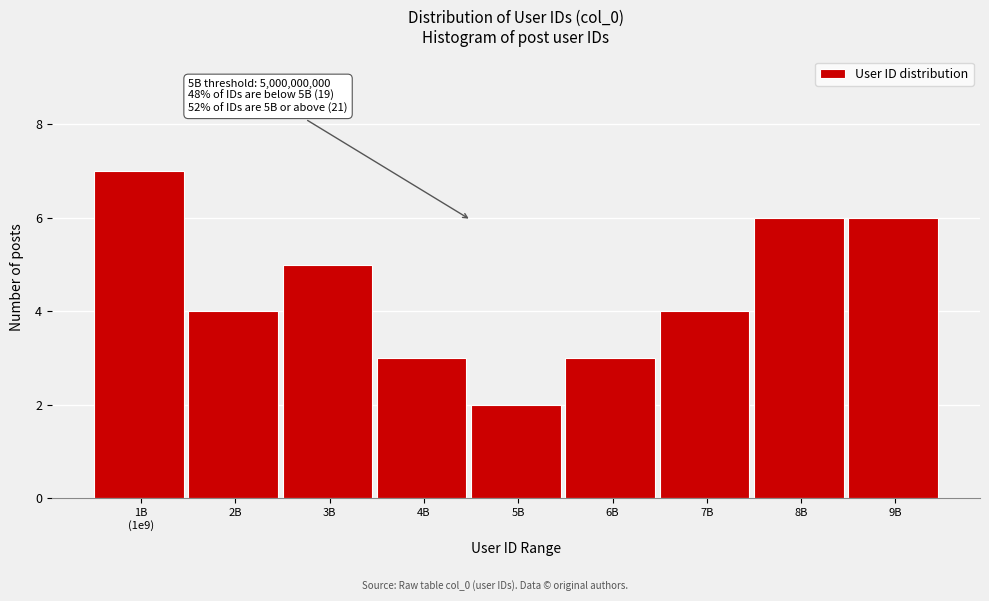

Reading left to right, what are all the values shown in this chart?

7	4	5	3	2	3	4	6	6